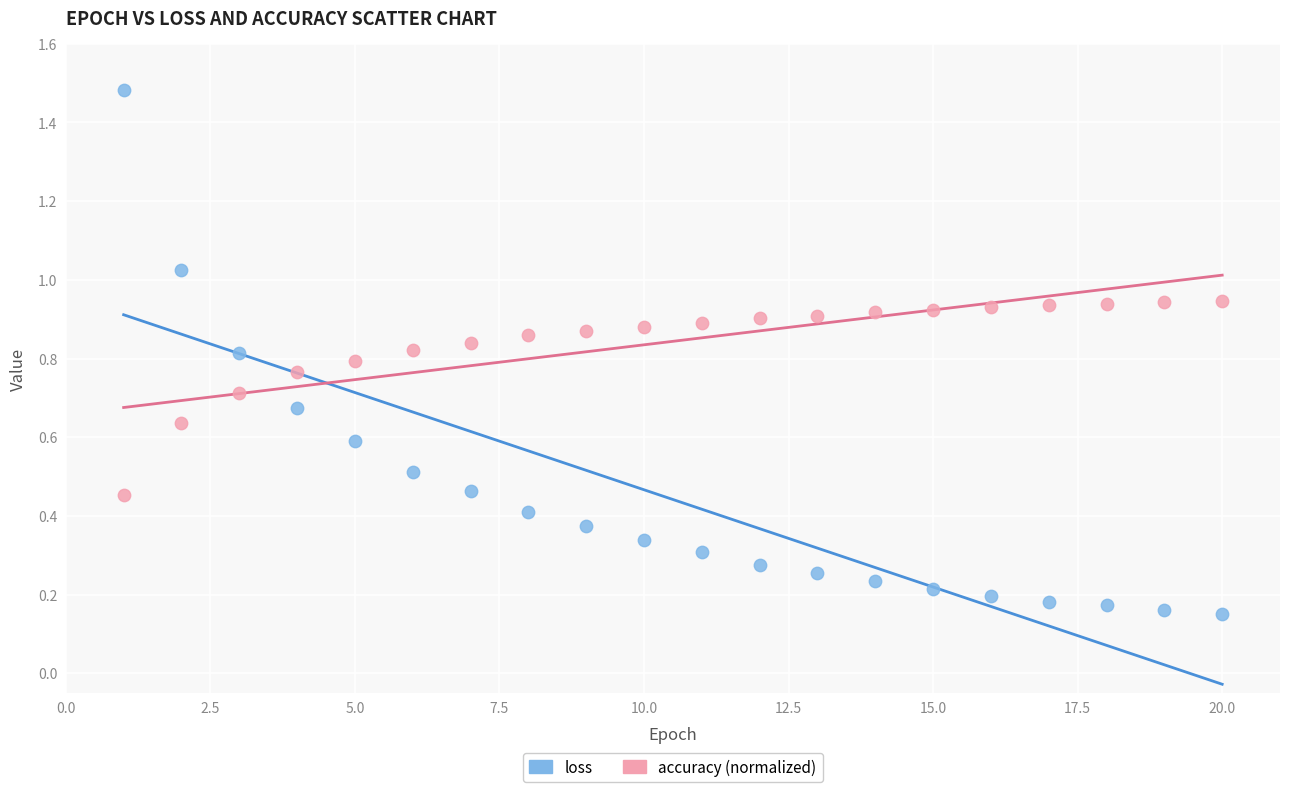

Which series contains the lowest Y value?

loss